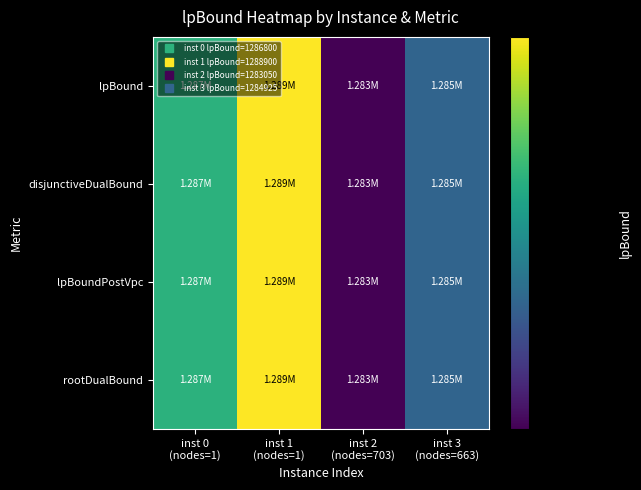

At which category is the sum across all series the highest?

inst 1
(nodes=1)